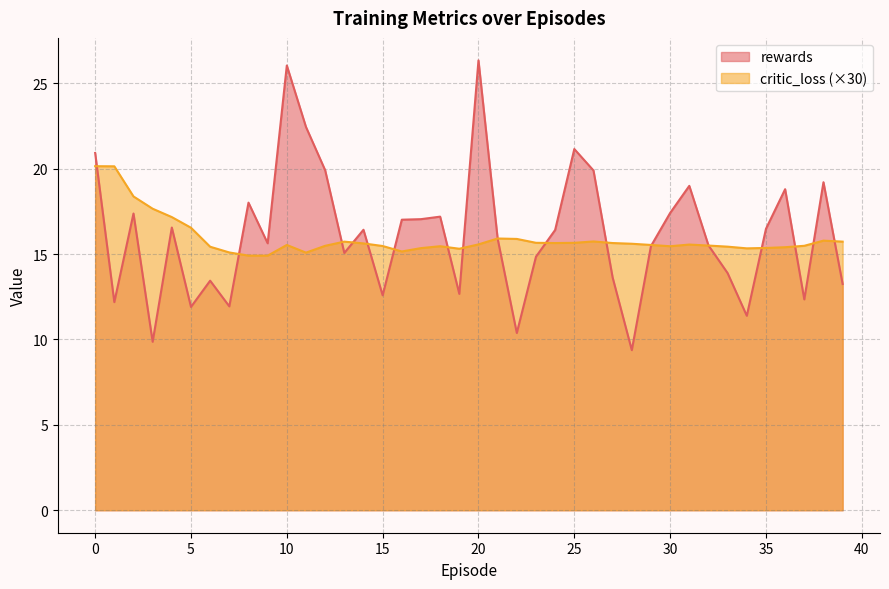

What is the maximum value shown in the chart?

26.3